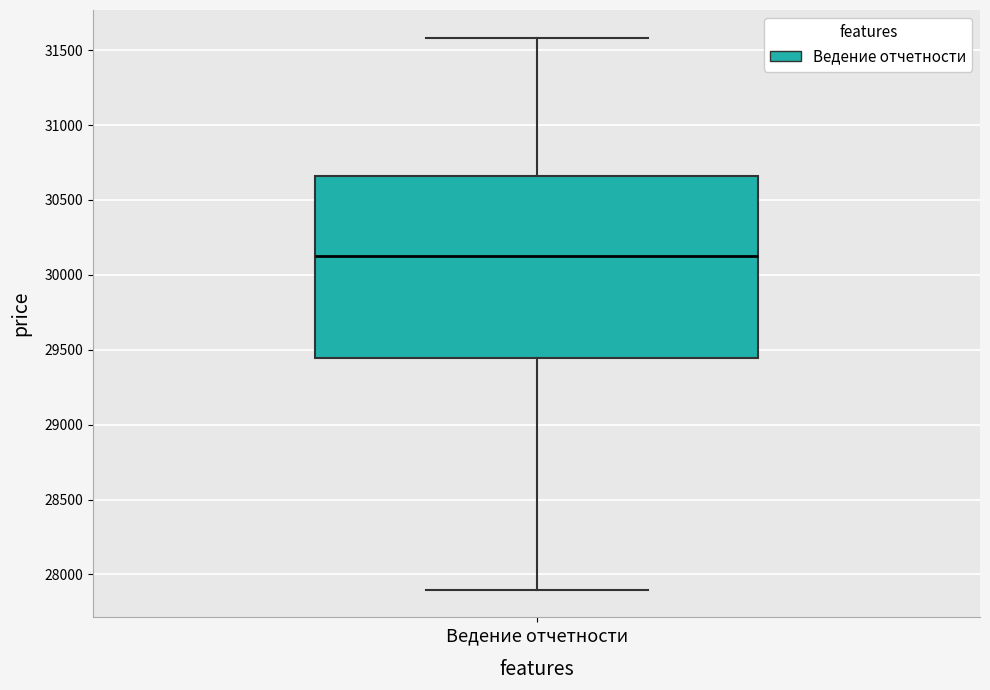

Transcribe this box plot: give where the median line is, the range the box spans, and where the two whiskers end, as read against the y-axis. The values are not printed on the chart, so give them approximately, as read against the axis.

median 30150, box 29450 to 30650, whiskers 27900 to 31600